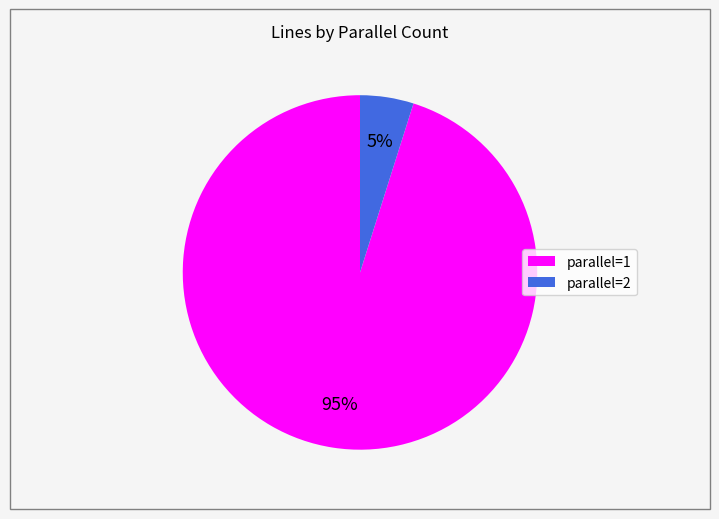

To the nearest percent, what portion does parallel=2 represent?

5%